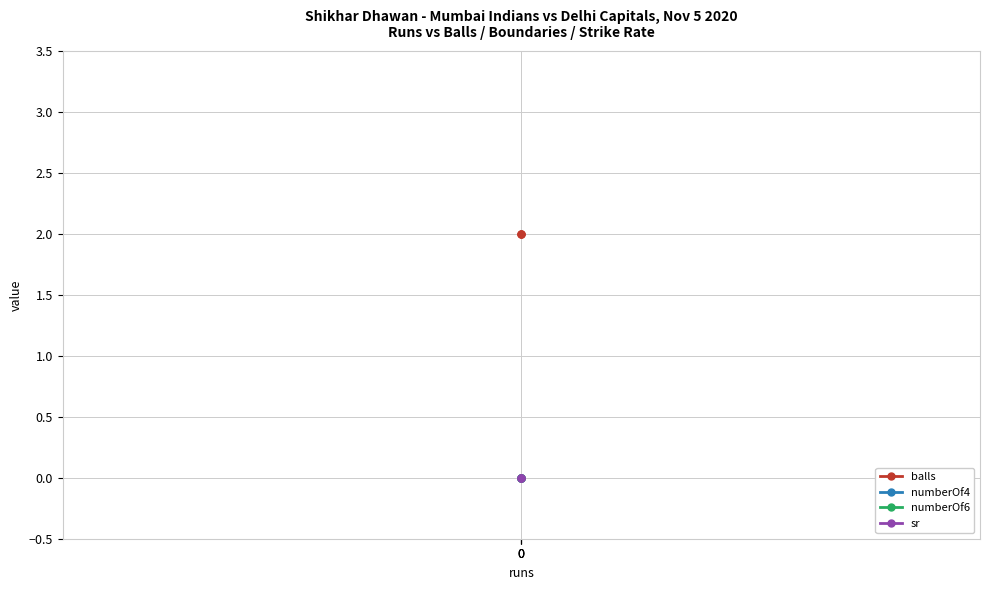

Between 0 and 0, which series saw the biggest shift?

balls